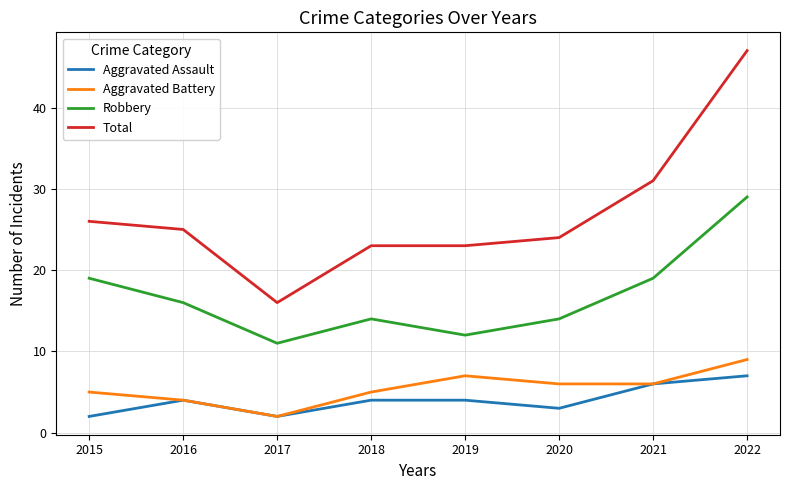

Does the chart display data point markers on the line(s)?

No